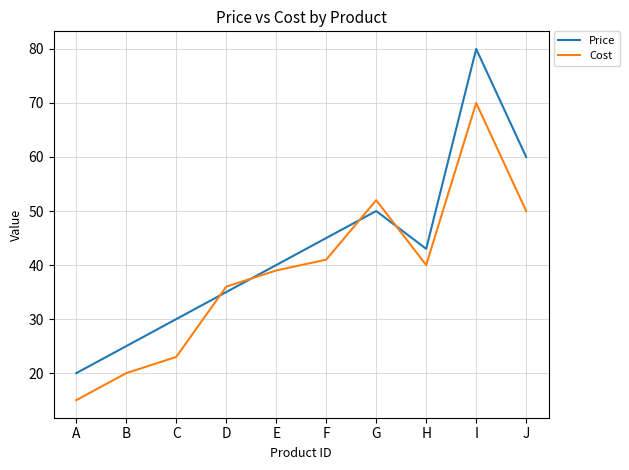

True or false: Price has more than 1 interior local peaks.

True